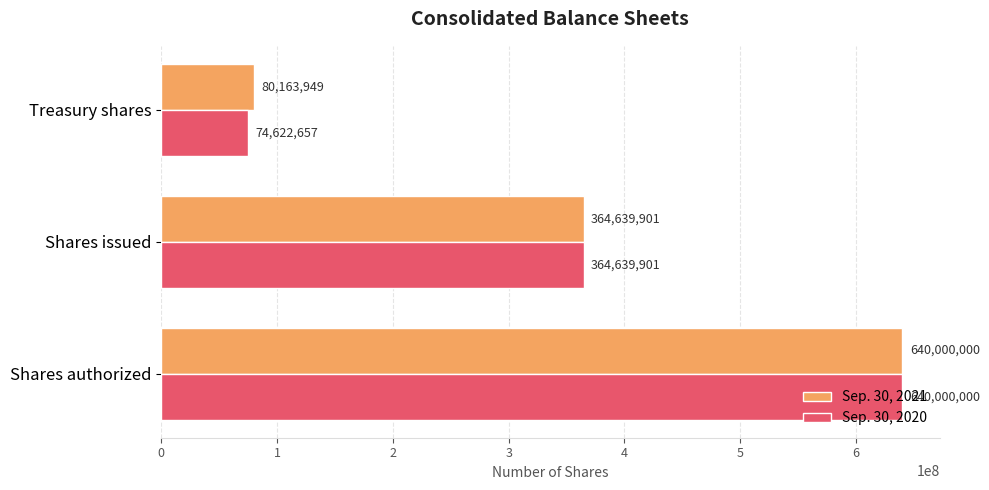

List the labels in order of Sep. 30, 2020 value, smallest first.

Treasury shares, Shares issued, Shares authorized